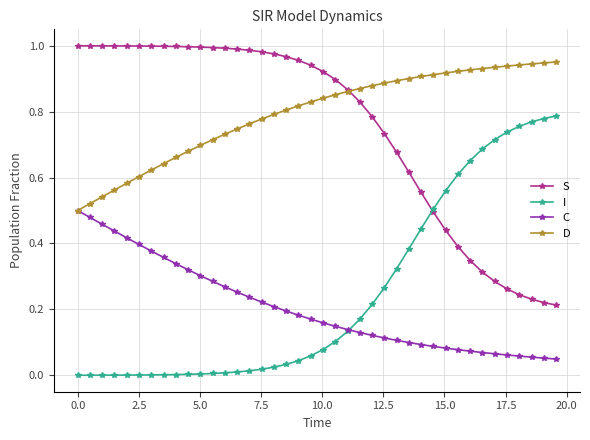

Which series has the largest total across all categories?

D